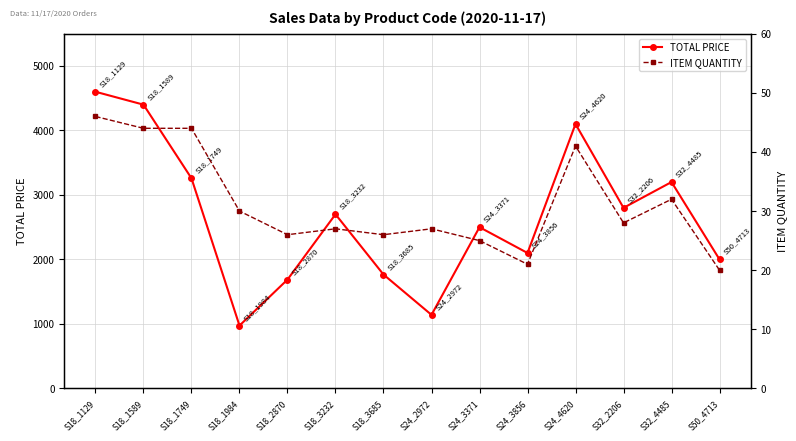

Which series changed the most between S18_1749 and S50_4713?

TOTAL PRICE